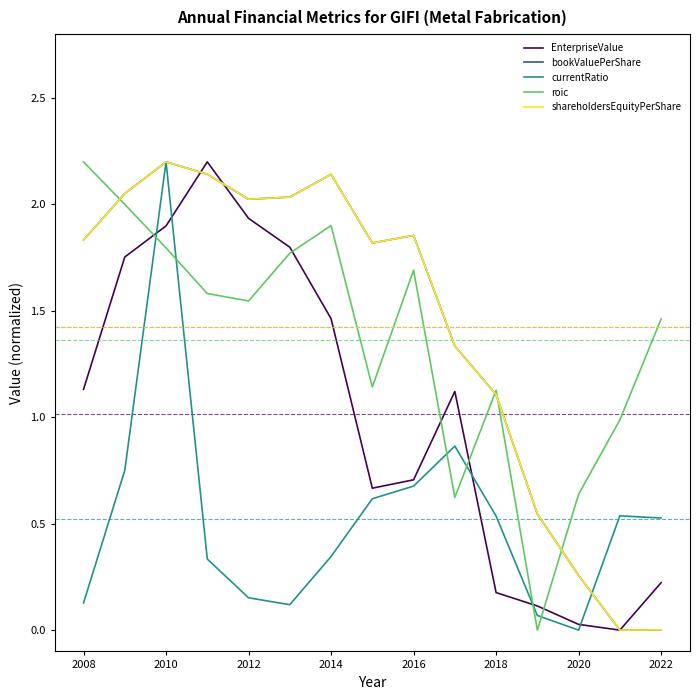

Does the chart display data point markers on the line(s)?

No